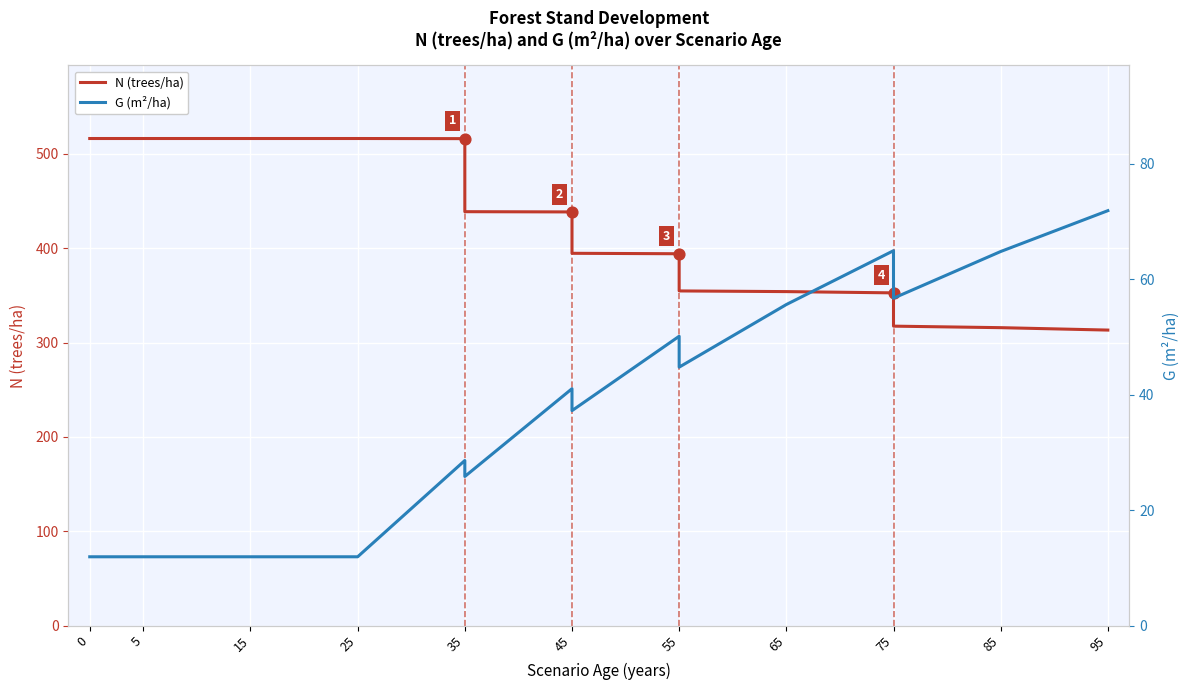

At which category is the sum across all series the highest?

35